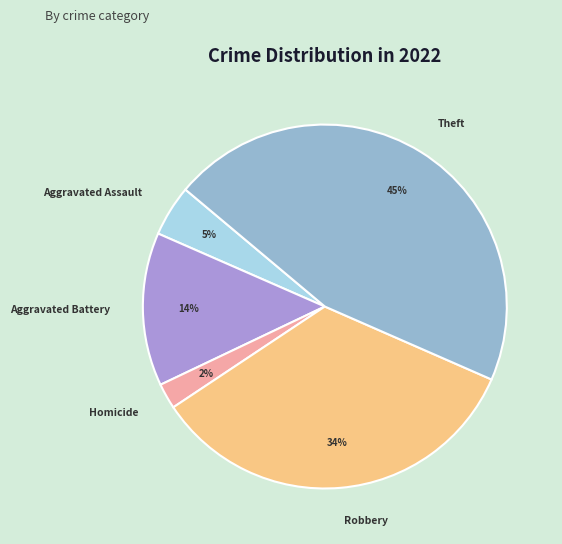

The Theft slice represents 45% of the pie. True or false?

True